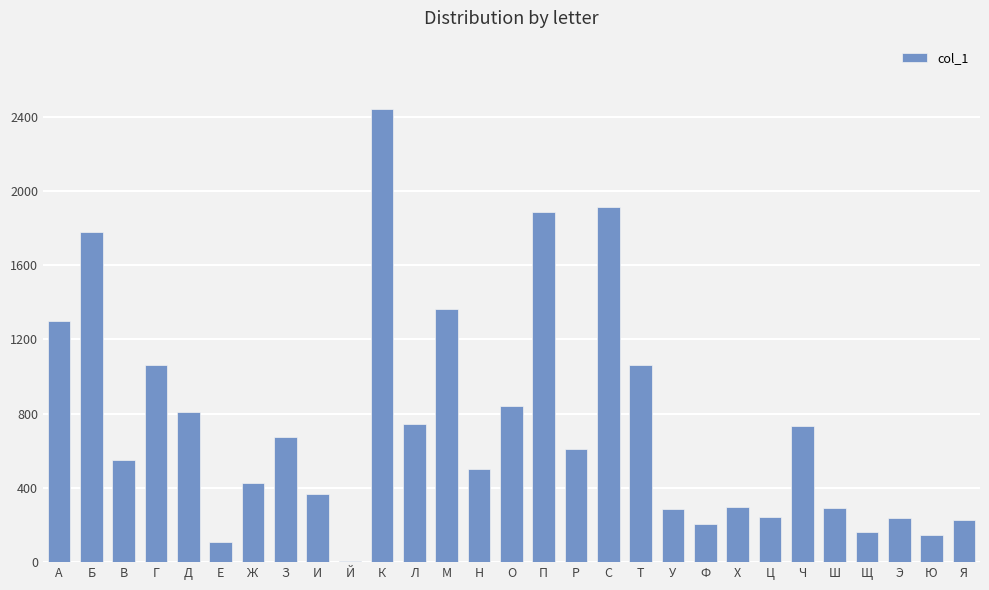

How many categories are shown in the chart?

29